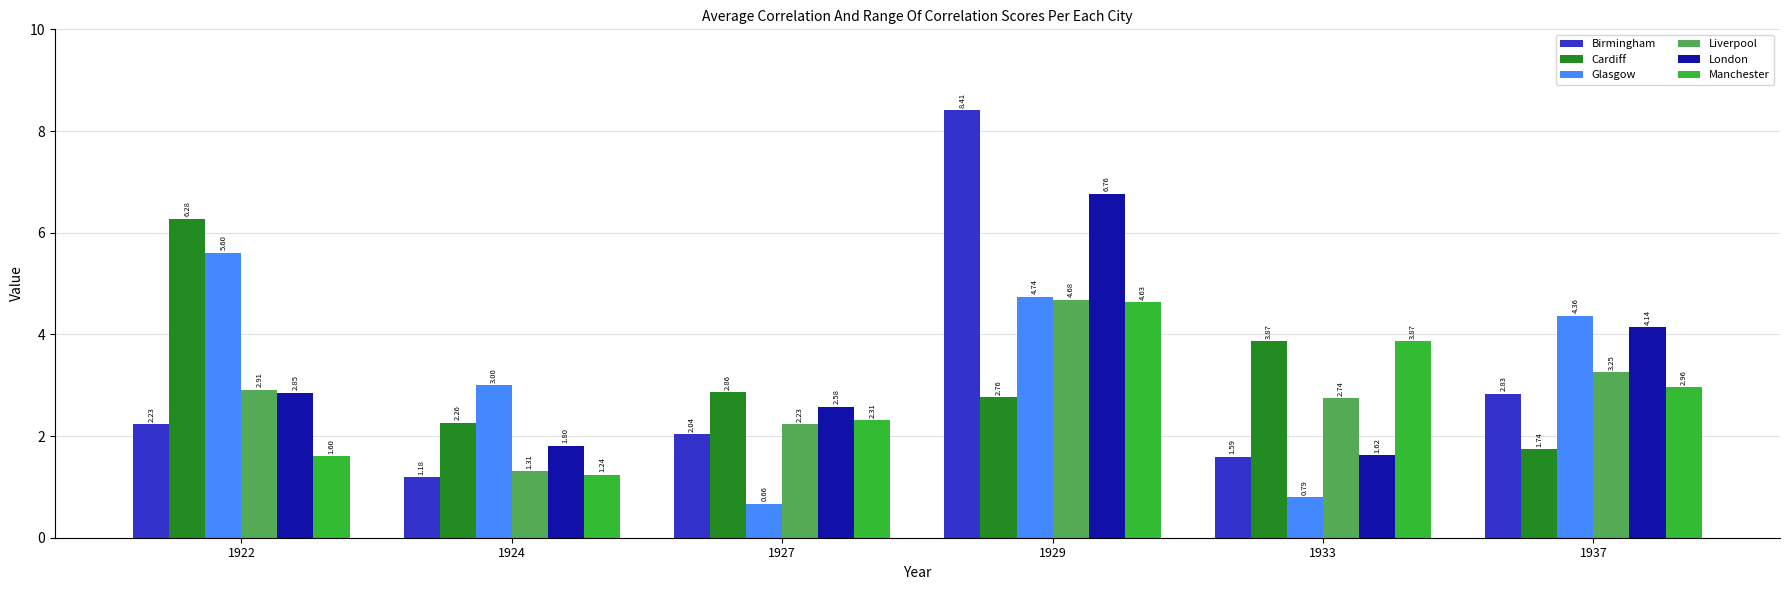

Which series has the largest total across all categories?

Cardiff